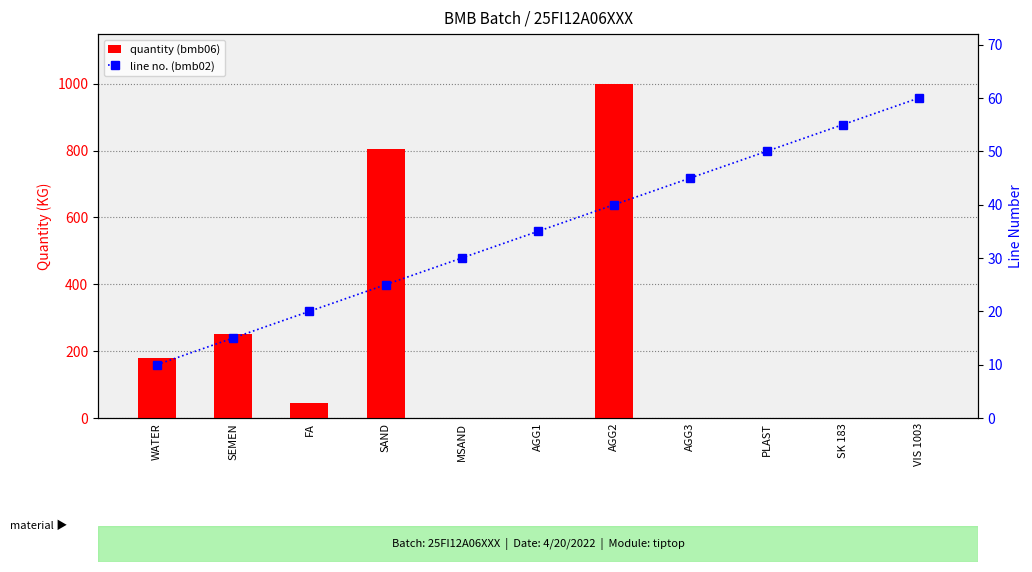

How many groups of bars are there?

11